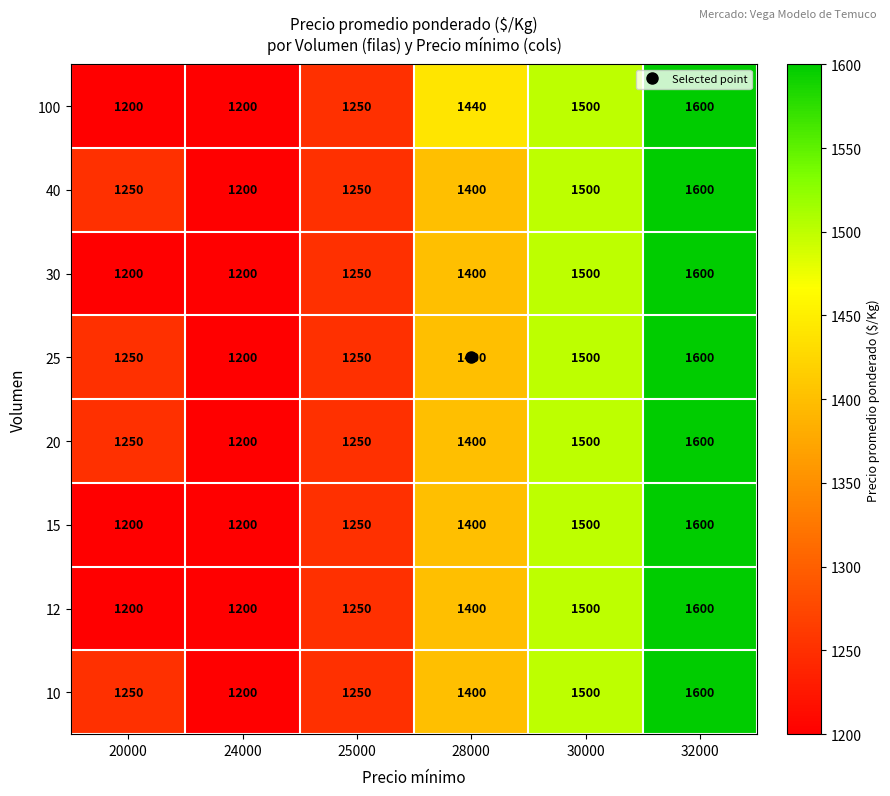

Where is 15 nearest to the value 1400?

28000